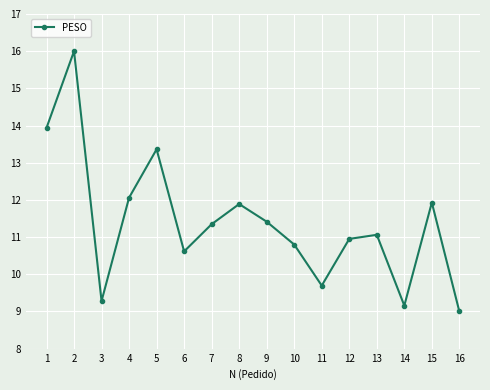

How many interior local valleys (lower than both neighbors) does the data have?

4